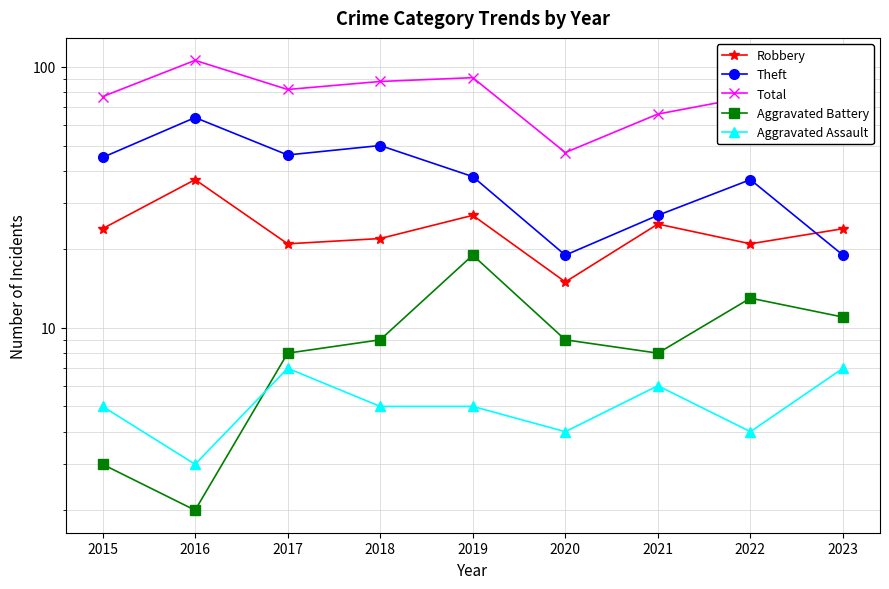

What is the total value across all series at 2016?

212